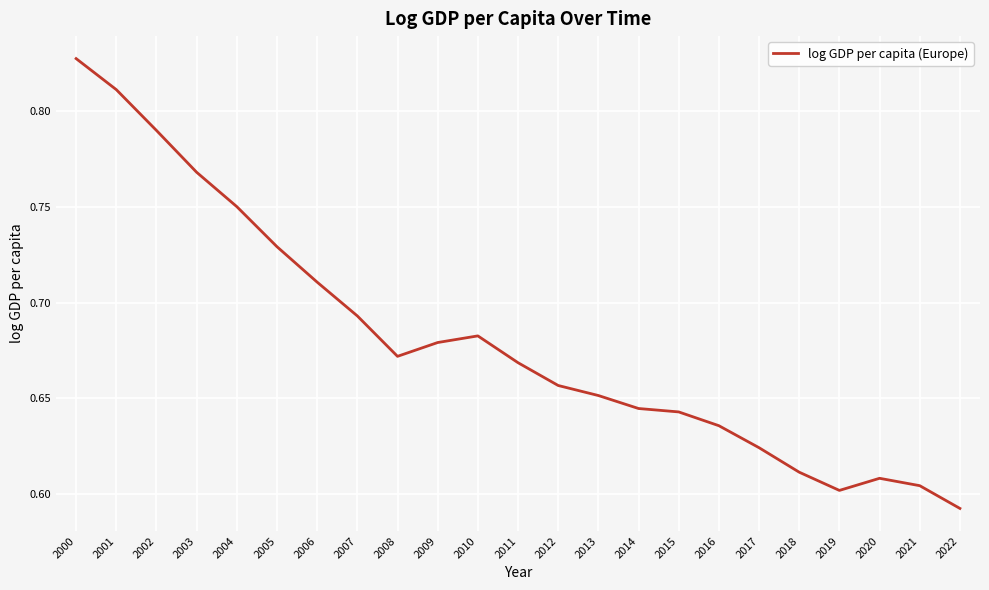

What is the sum of all values?

15.7